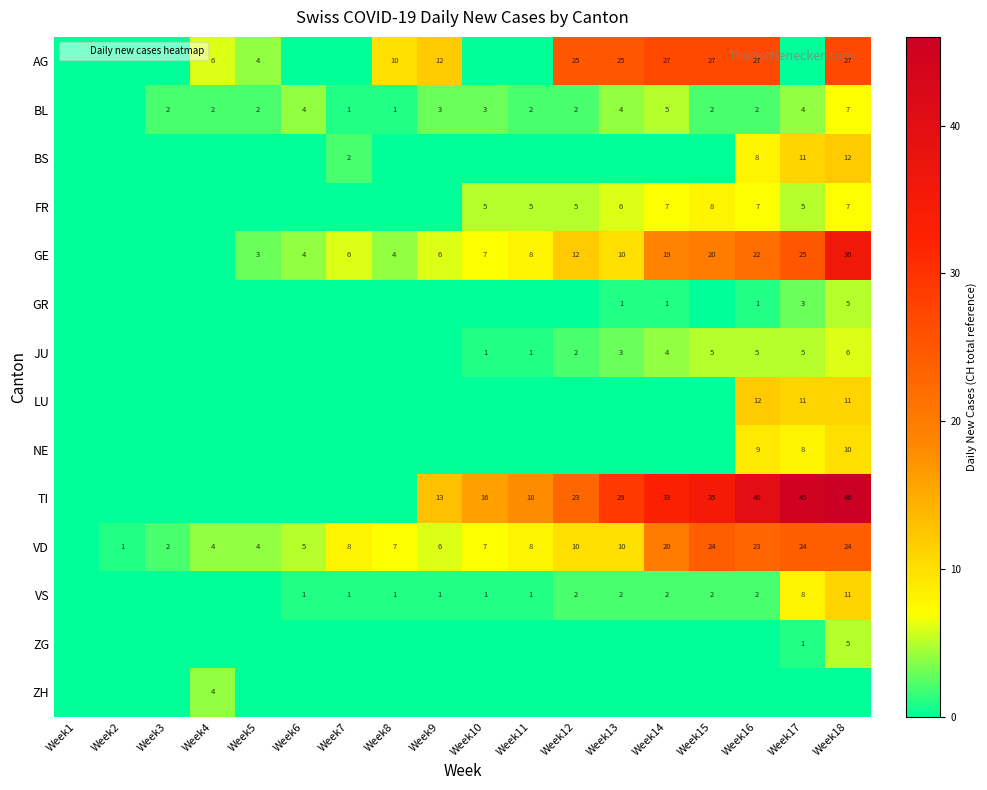

How many distinct data groups are displayed?

14